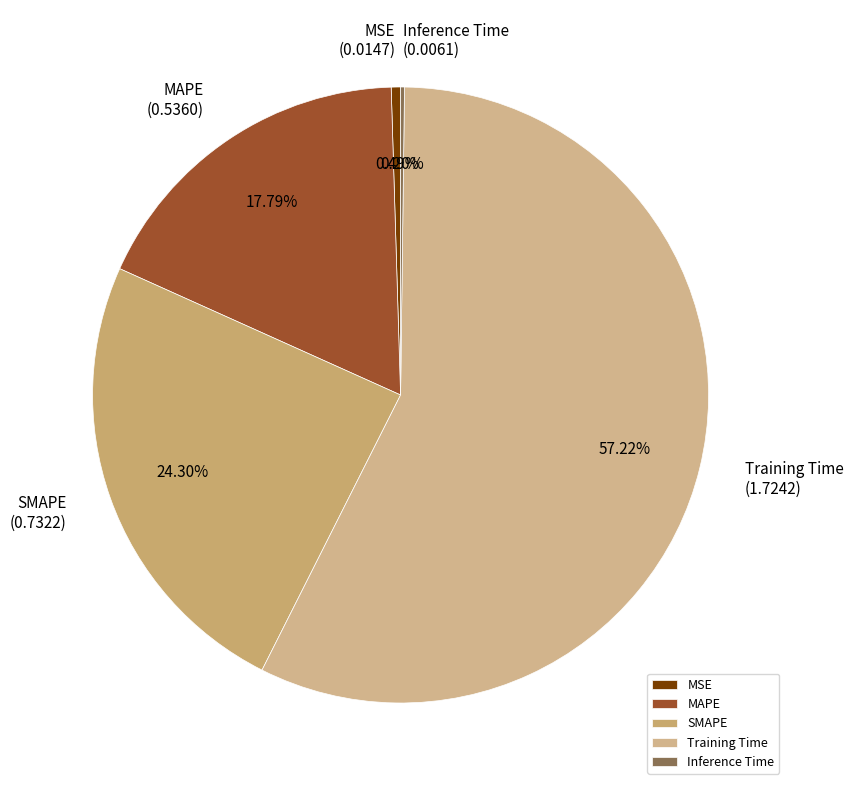

Combined, what portion of the pie is SMAPE and MSE?

24.8%